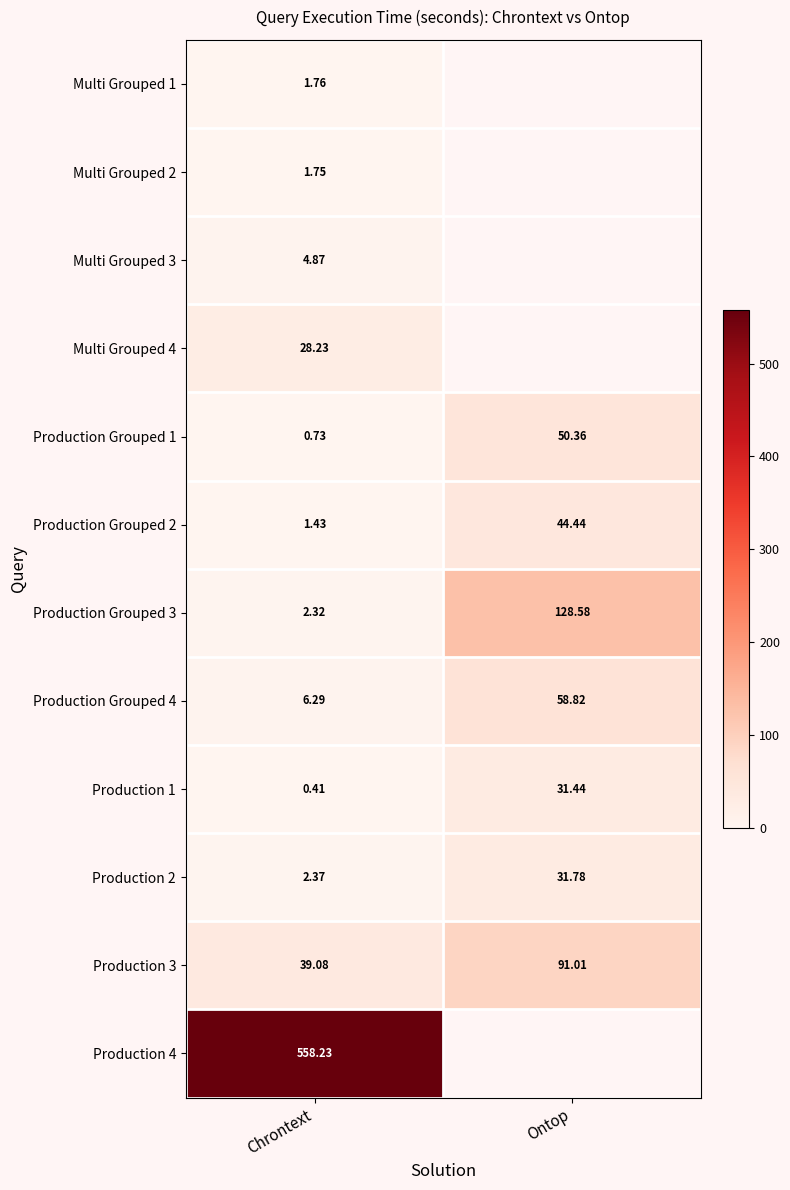

At how many categories does at least one series exceed 410?

1